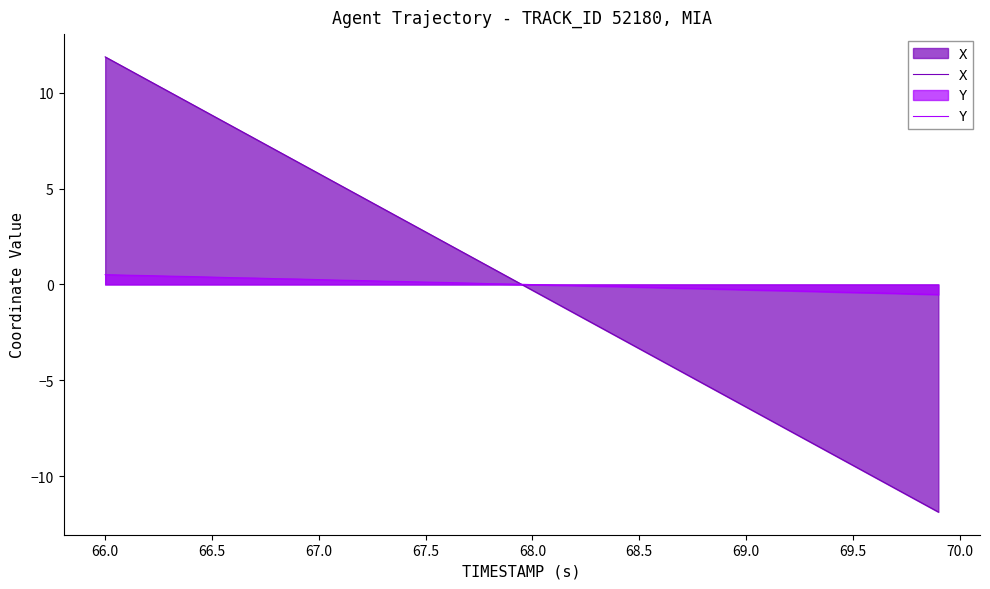

True or false: Y and X cross at least once.

True